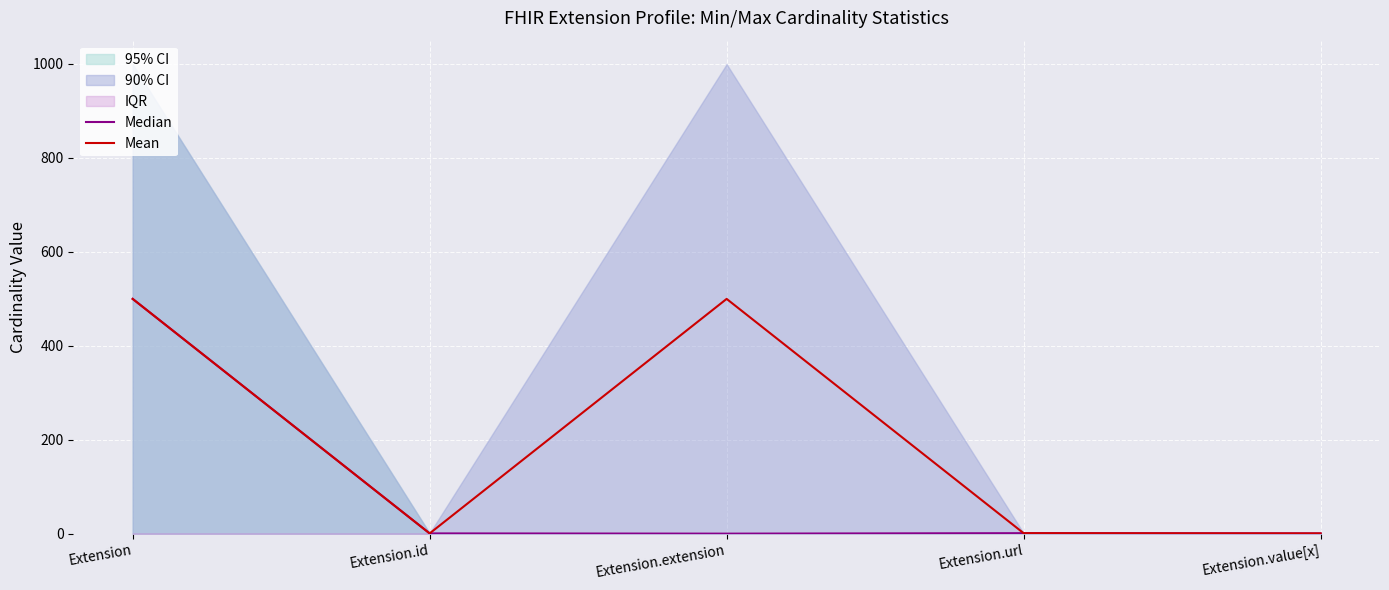

What is the difference between the Median values at Extension and Extension.value[x]?

499.0